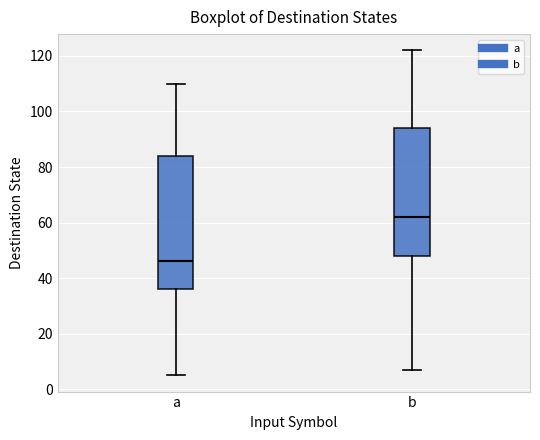

Where is the lower edge of the box for a on the y-axis? The values are not printed on the chart, so give them approximately, as read against the axis.

36